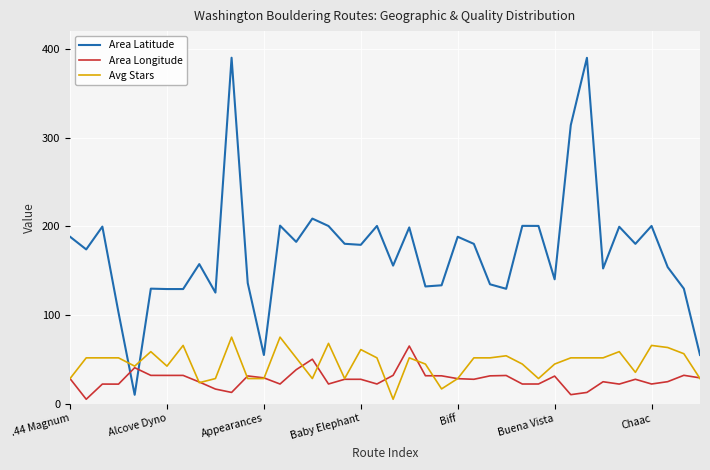

What is the maximum value for Area Longitude?

65.0